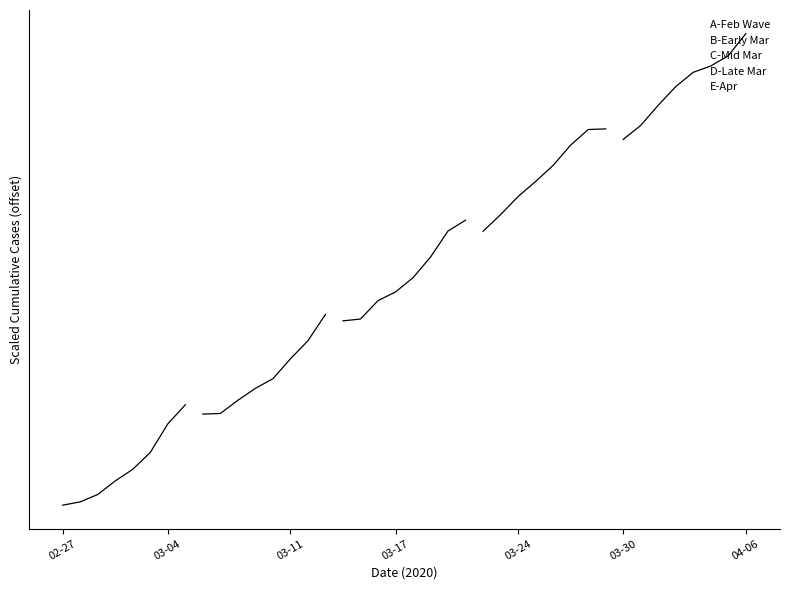

What is the average value of the C-Mid Mar series?

2.2